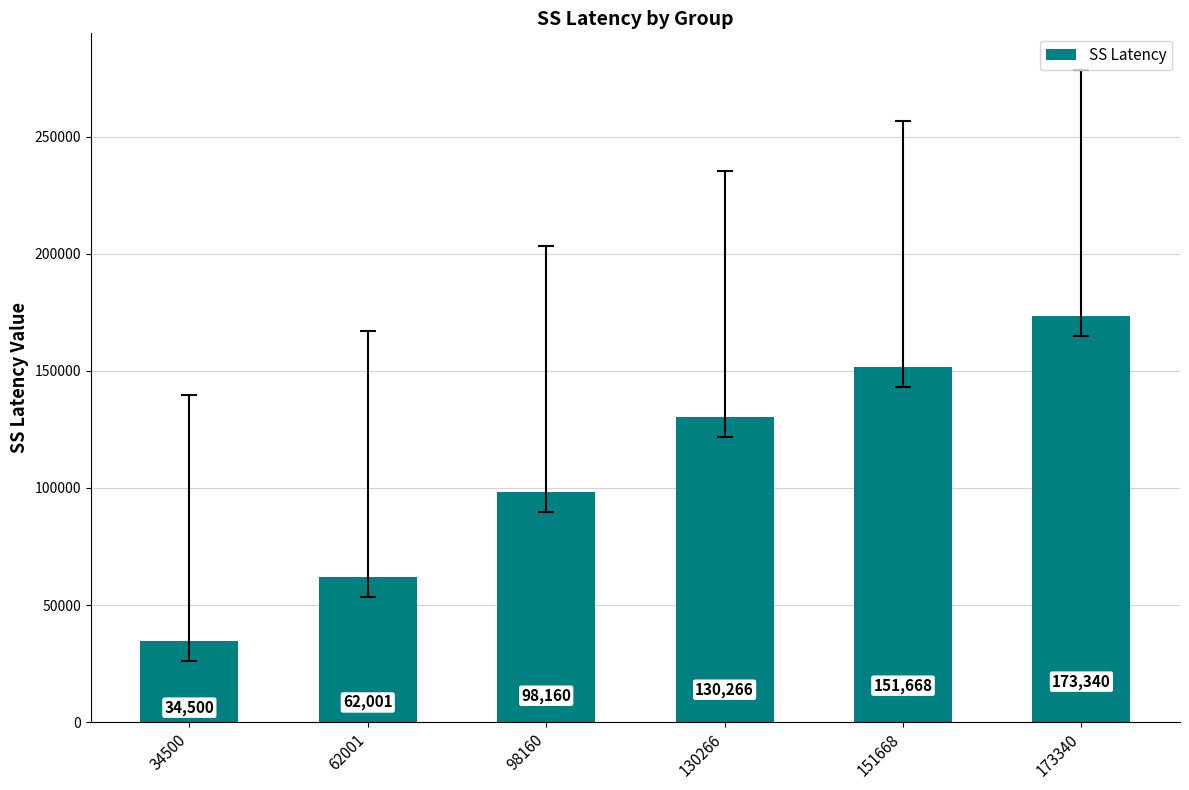

Rank the categories by value from highest to lowest.

173340, 151668, 130266, 98160, 62001, 34500